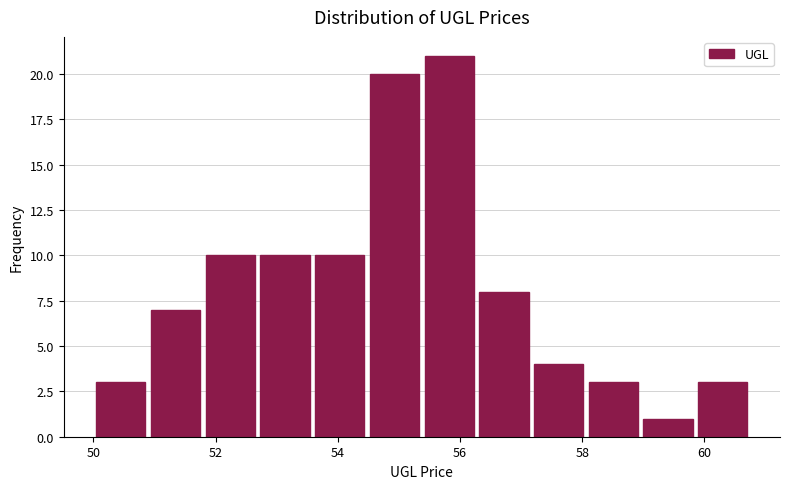

Over which range of the x-axis is the bar tallest?

55.4 to 56.2